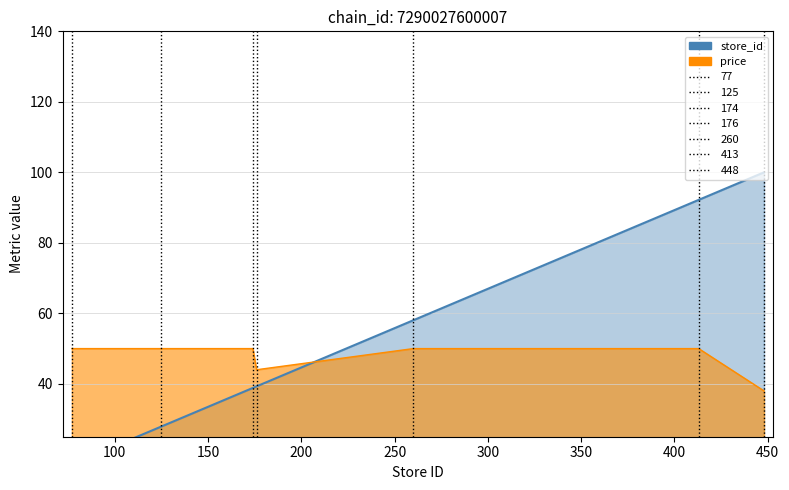

The store_id series shows 92.2 at 413. True or false?

True